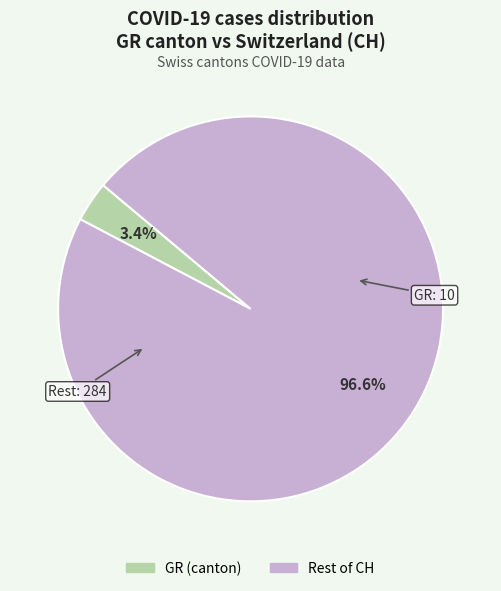

To the nearest percent, what is the difference between the largest and smallest slice percentages?

93%